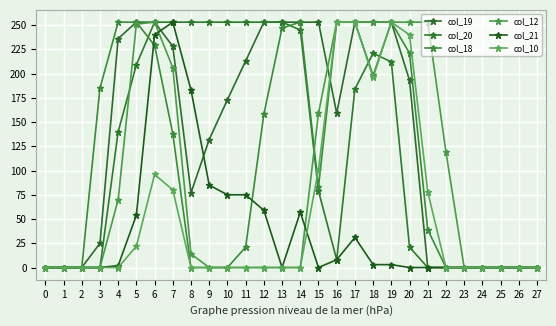

What is the value of the col_21 point at the 6th from the left?

54